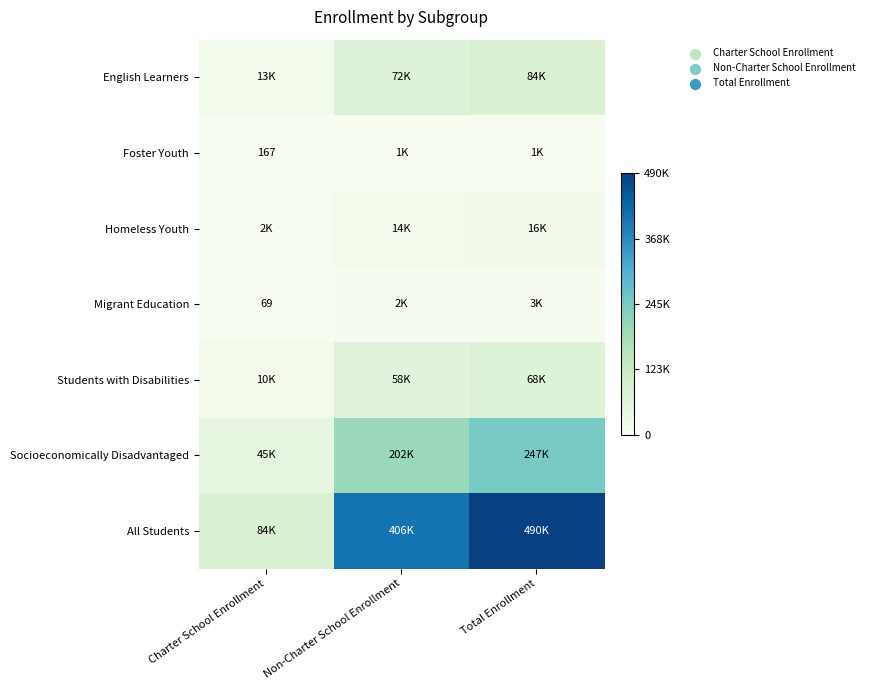

Between Charter School Enrollment and Non-Charter School Enrollment, which is larger?

Non-Charter School Enrollment